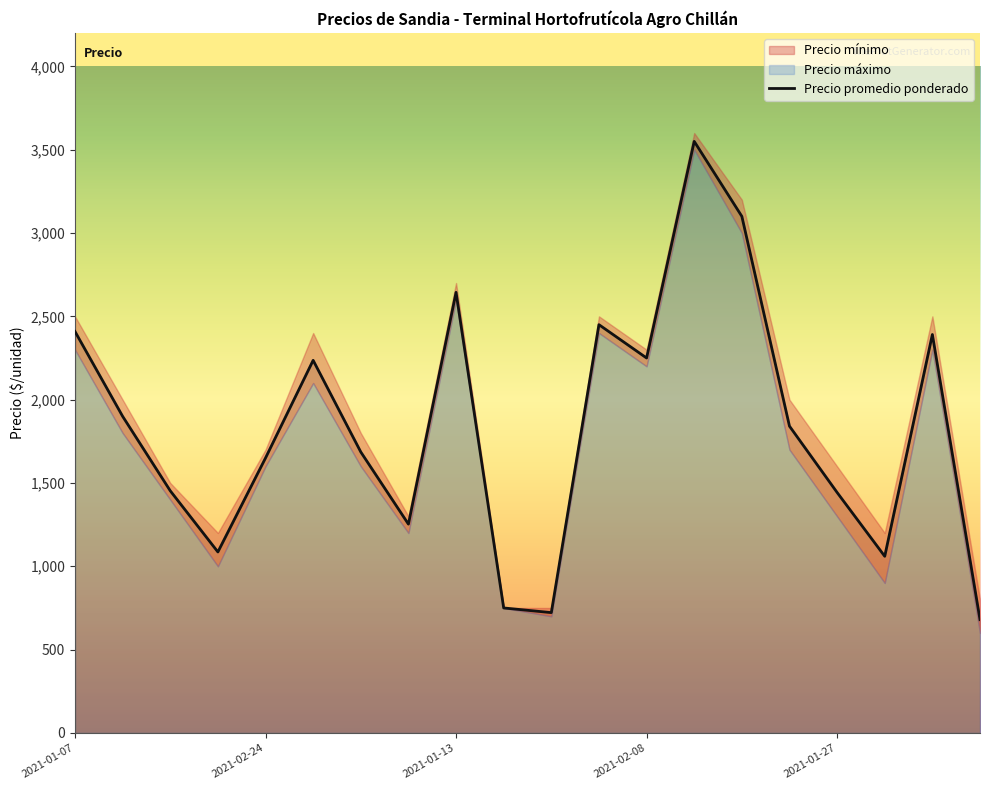

True or false: the data shows 2450 at 11.

True